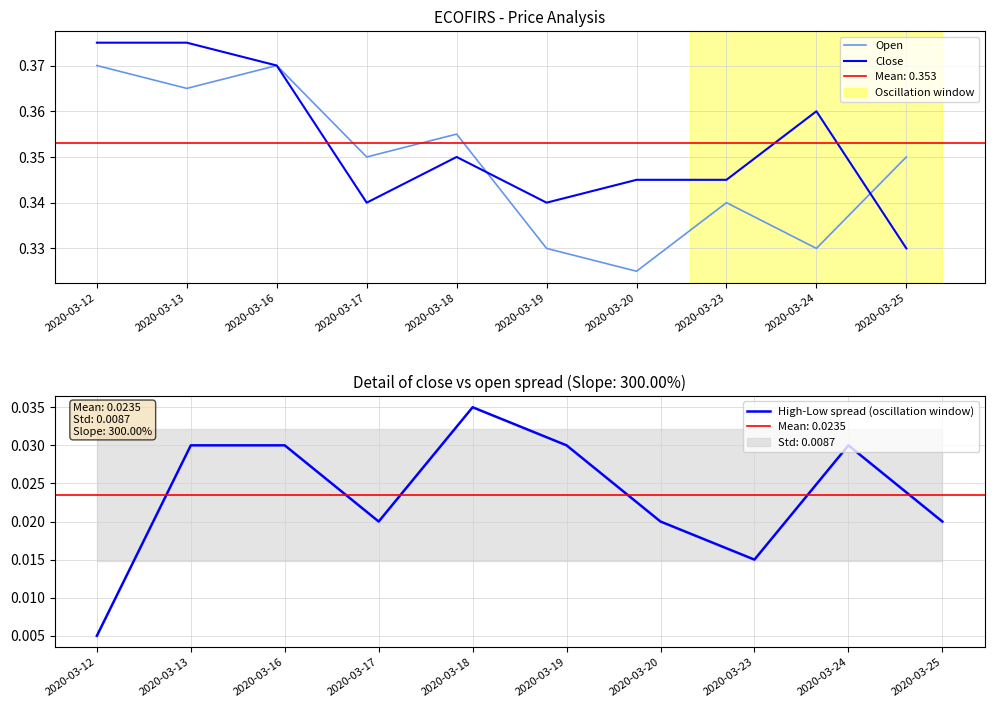

Is this an area chart (filled region under the line)?

No